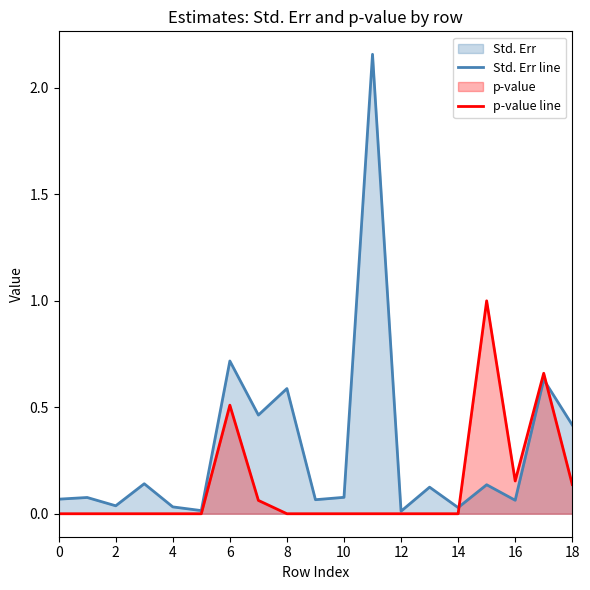

List the series in order of their overall mean, highest first.

Std. Err line, p-value line